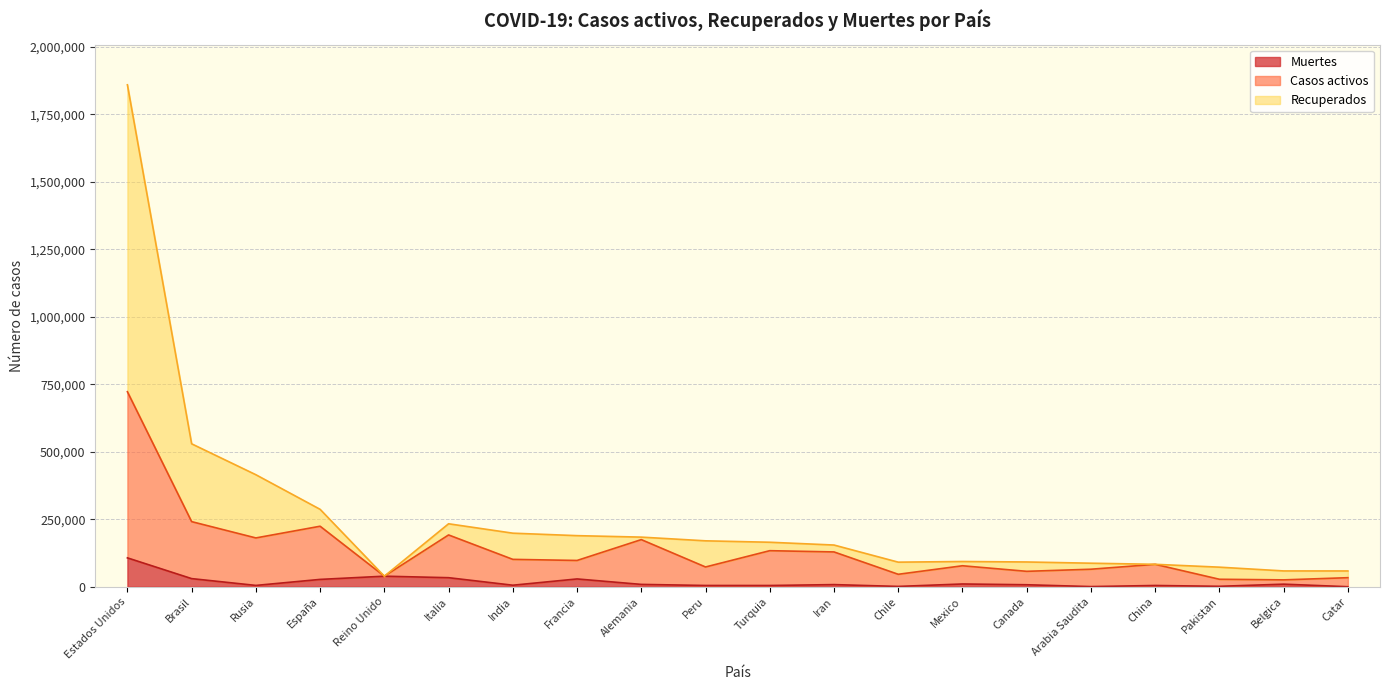

What is the difference between the Recuperados values at Rusia and China?

331856